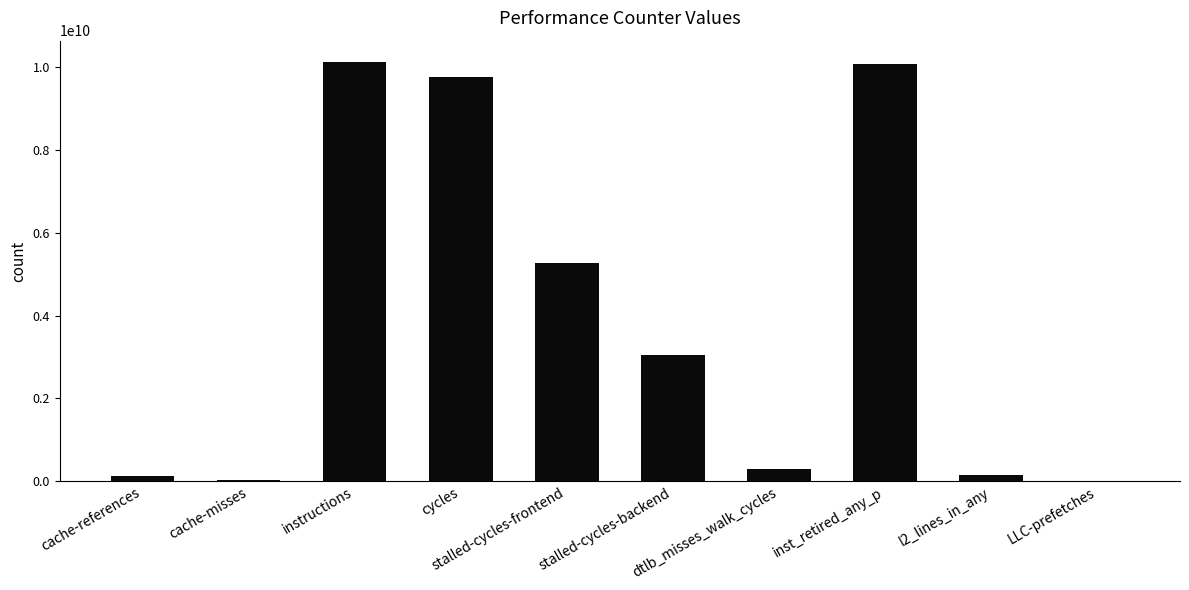

What is the sum of all values?

38932472397